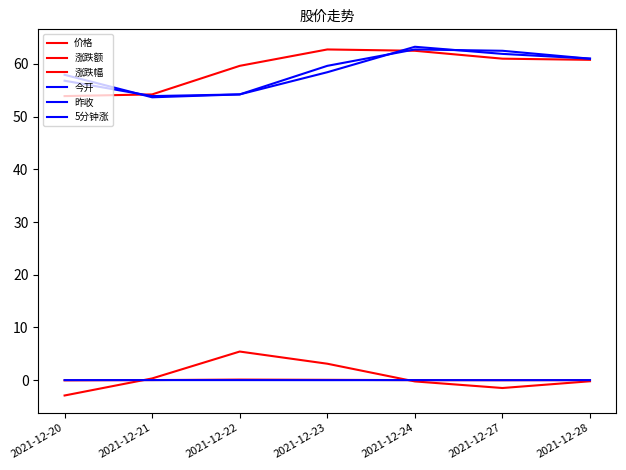

Which series has the widest spread of values?

今开